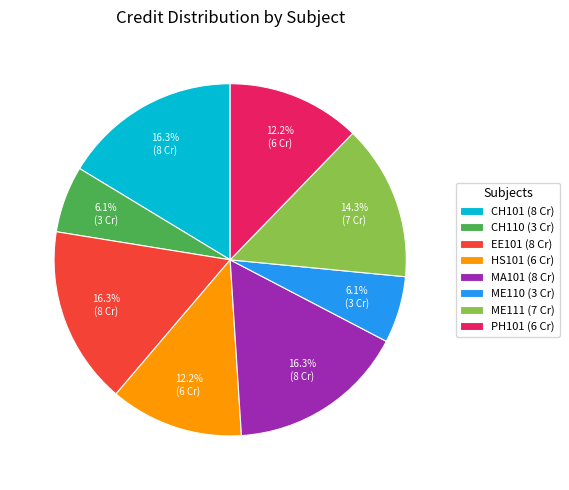

Is it true that CH110 is 6% of the pie?

True